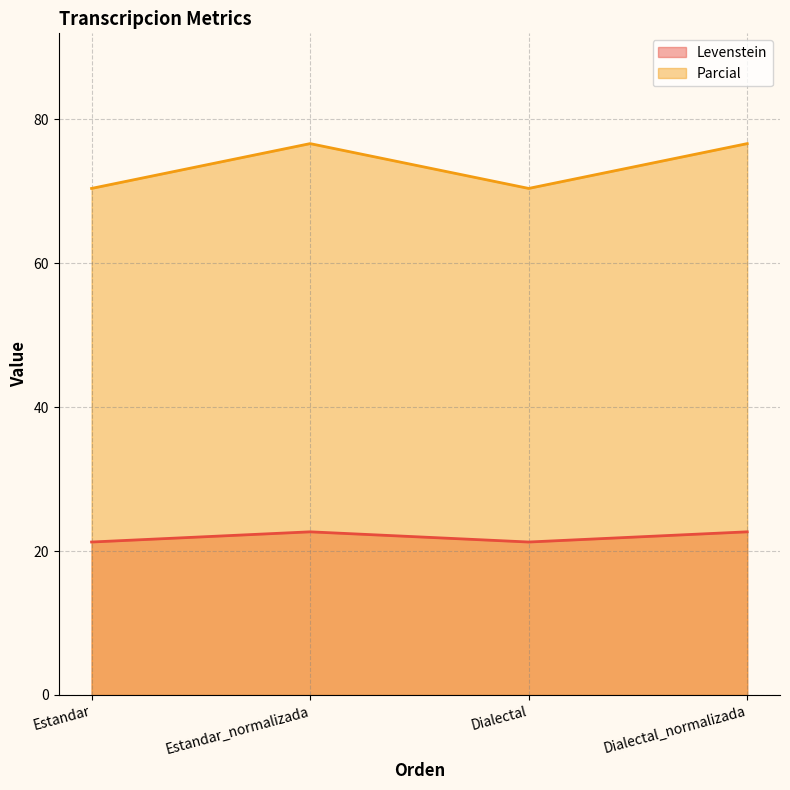

Which series changed the most between Estandar_normalizada and Dialectal_normalizada?

Levenstein